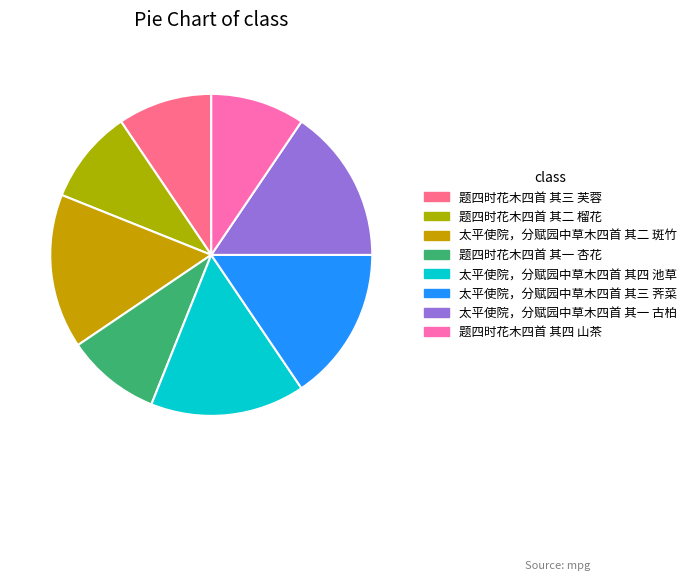

How many segments does this pie chart have?

8